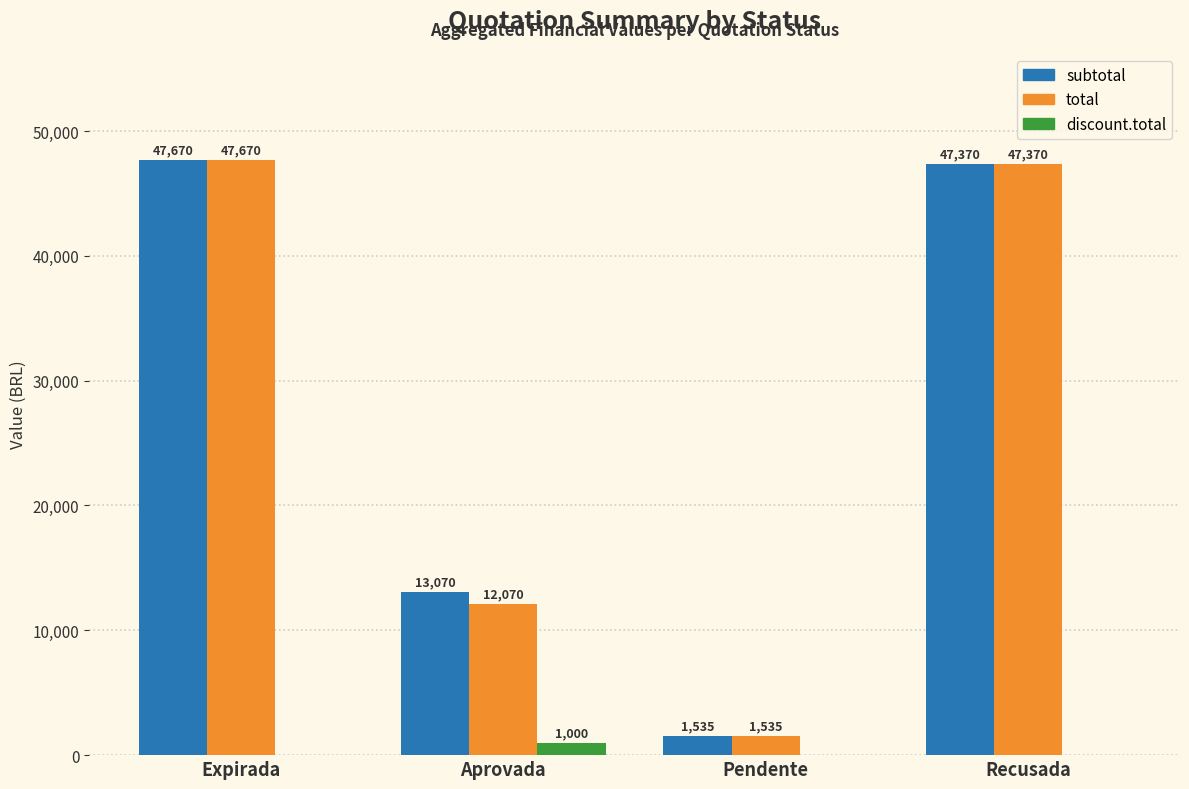

What are all the series names shown in the legend?

subtotal, total, discount.total